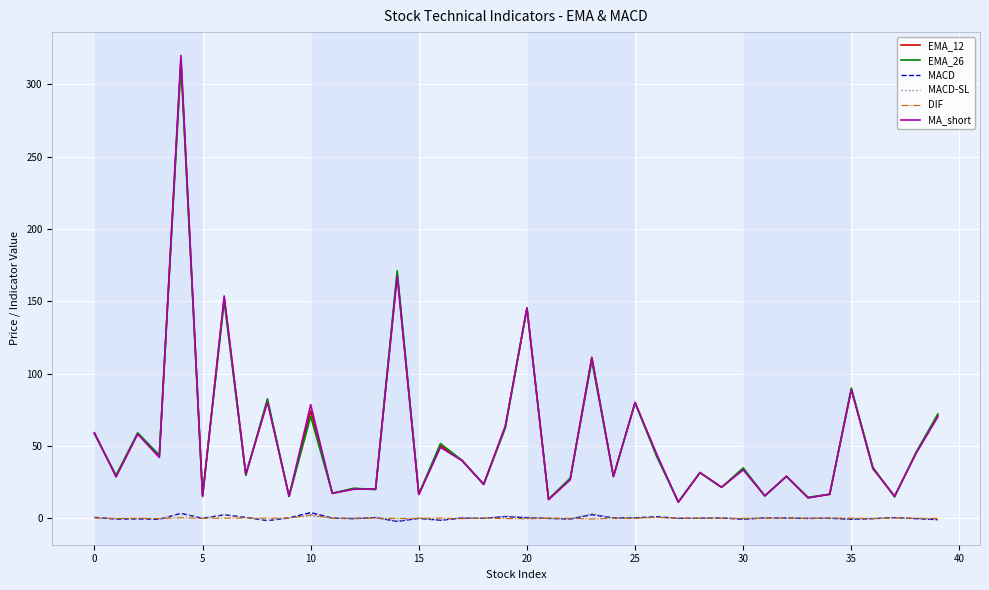

True or false: DIF and MA_short intersect in this chart.

False